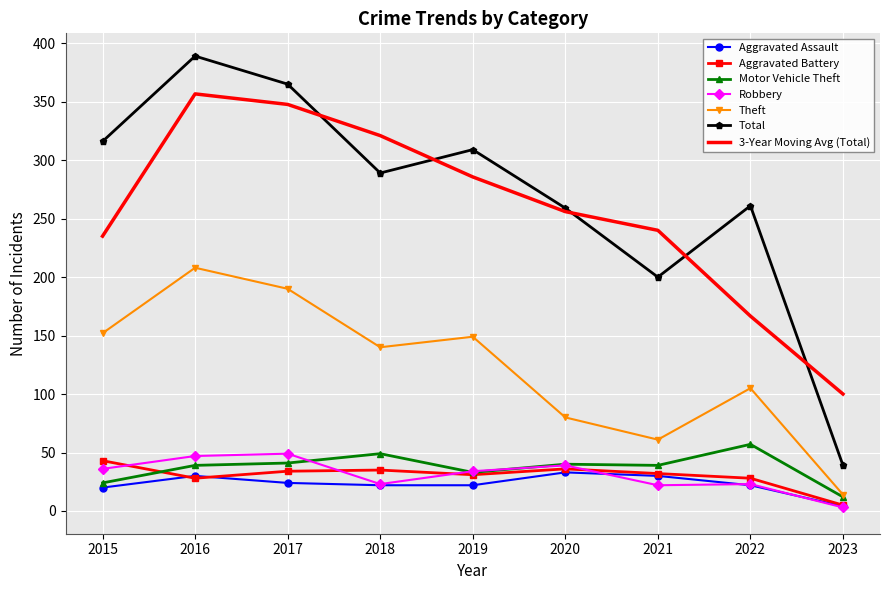

What is the approximate value of Aggravated Battery at 2022?

28.0